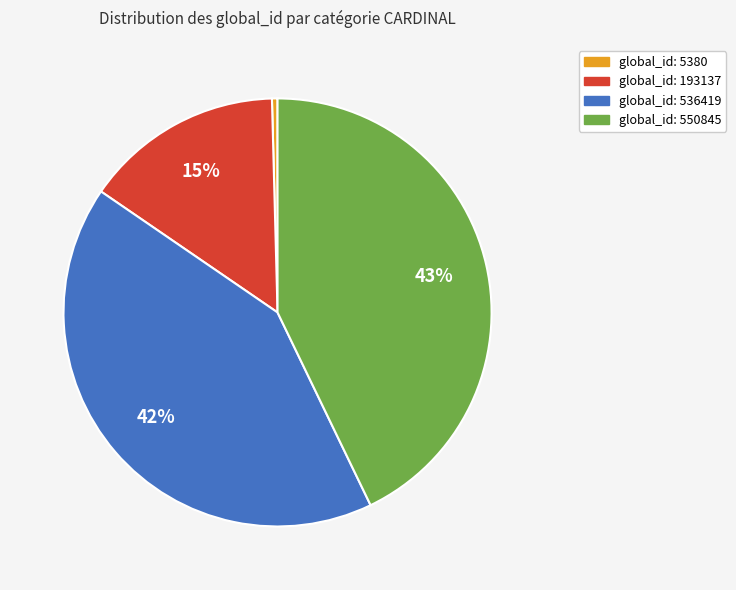

To the nearest percent, what is the average slice percentage?

25%